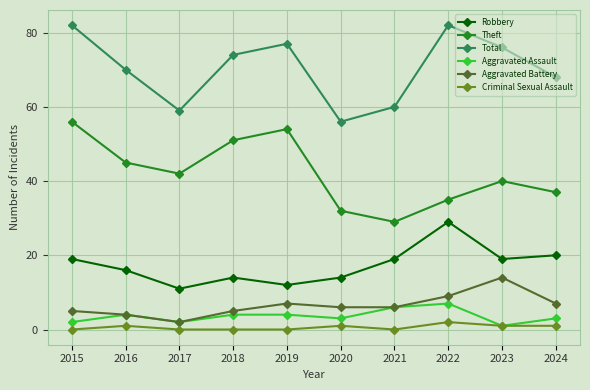

Reading left to right, list all the values displayed in this chart.

Robbery: 2015=19	2016=16	2017=11	2018=14	2019=12	2020=14	2021=19	2022=29	2023=19	2024=20
Theft: 2015=56	2016=45	2017=42	2018=51	2019=54	2020=32	2021=29	2022=35	2023=40	2024=37
Total: 2015=82	2016=70	2017=59	2018=74	2019=77	2020=56	2021=60	2022=82	2023=76	2024=68
Aggravated Assault: 2015=2	2016=4	2017=2	2018=4	2019=4	2020=3	2021=6	2022=7	2023=1	2024=3
Aggravated Battery: 2015=5	2016=4	2017=2	2018=5	2019=7	2020=6	2021=6	2022=9	2023=14	2024=7
Criminal Sexual Assault: 2015=0	2016=1	2017=0	2018=0	2019=0	2020=1	2021=0	2022=2	2023=1	2024=1